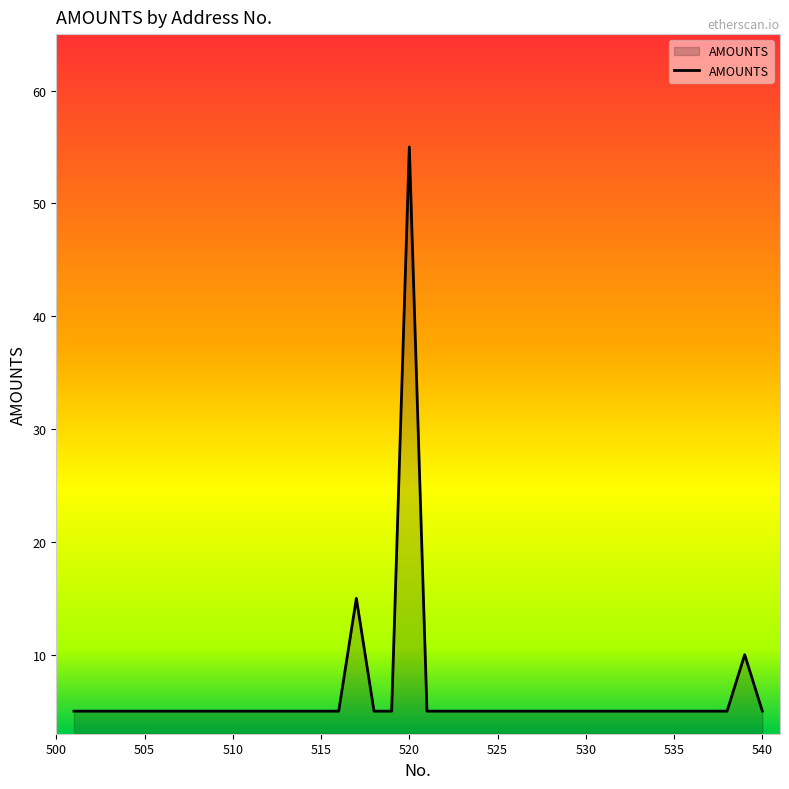

What is the greatest value displayed?

55